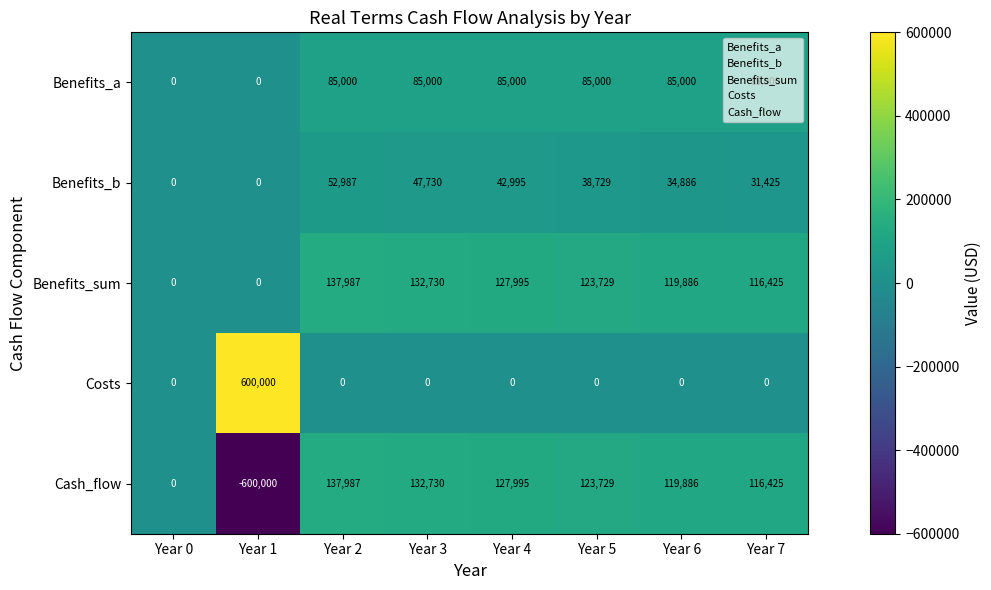

What is the minimum value shown in the chart?

-600000